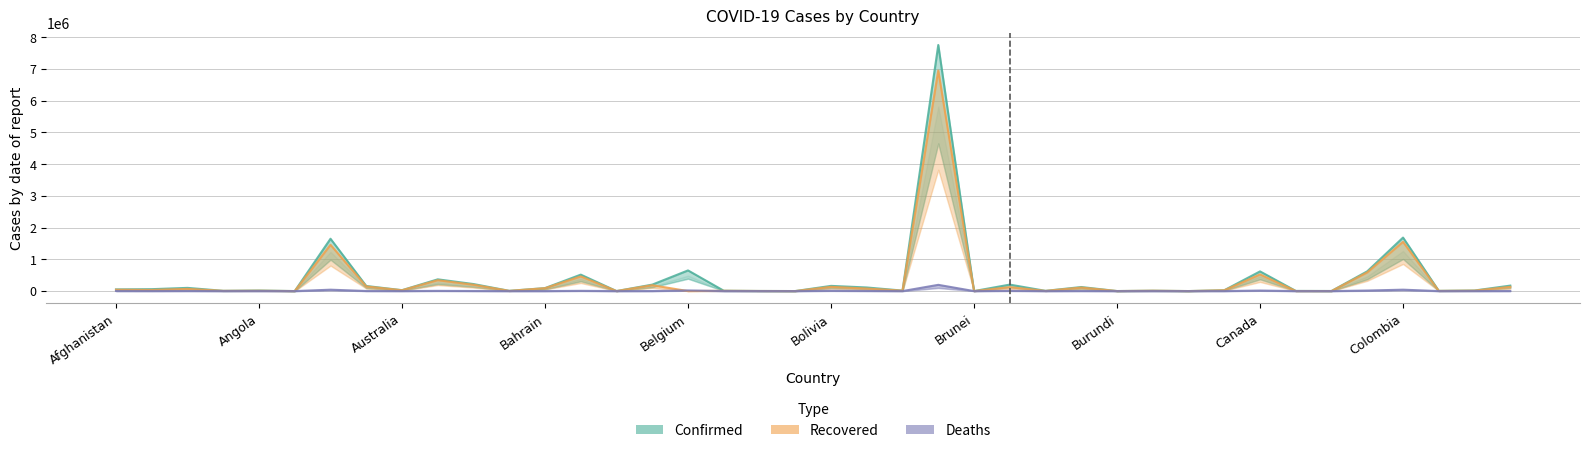

List the series in order of their overall mean, lowest first.

Deaths, Recovered, Confirmed